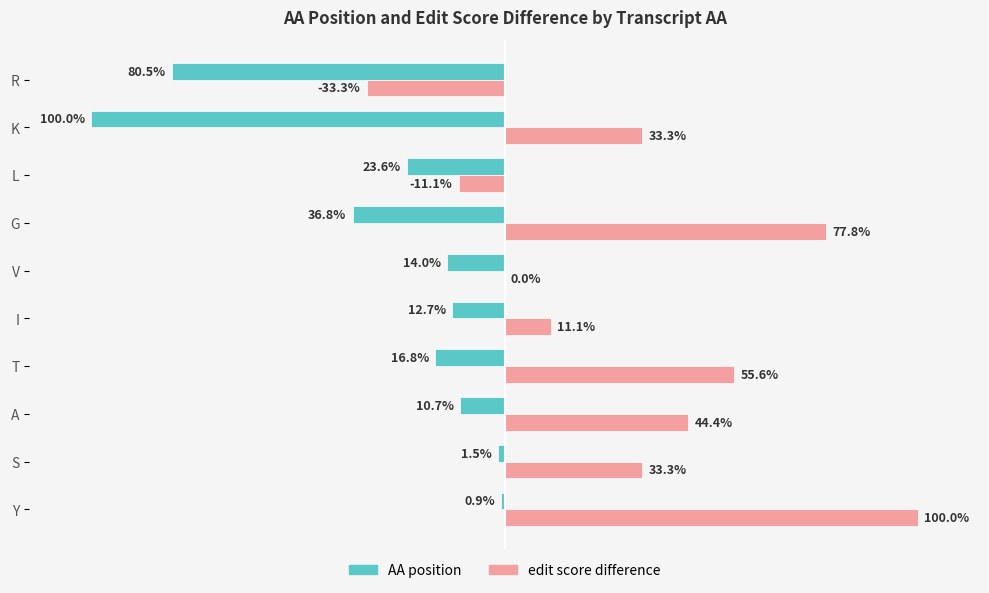

Between S and R, which series saw the biggest shift?

AA position